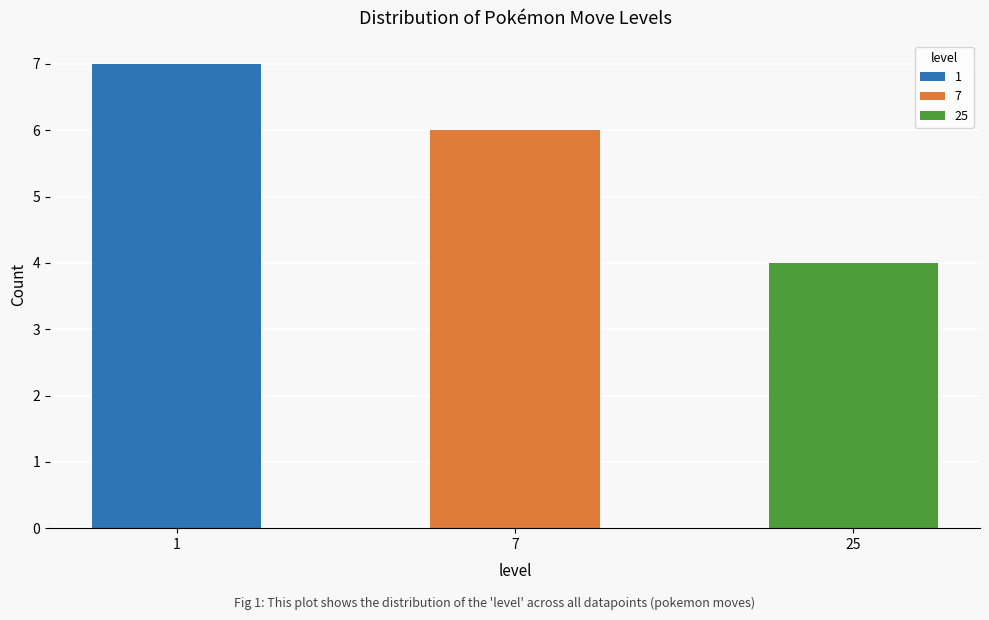

Does the chart contain stacked bars?

No